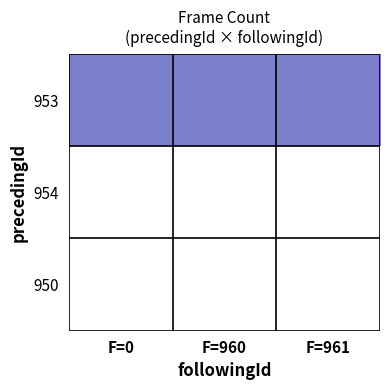

What is the maximum value shown in the chart?

1